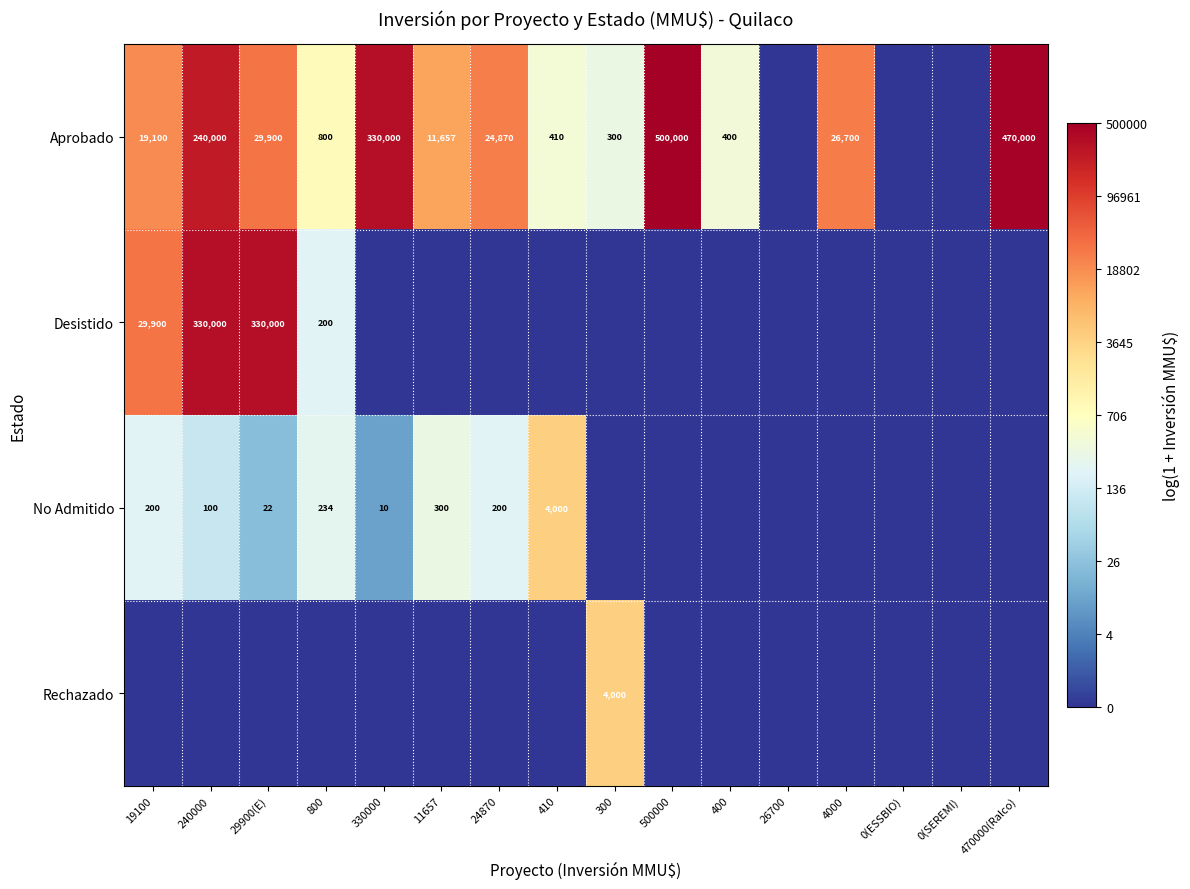

The Desistido series shows 500309 at 240000. True or false?

False